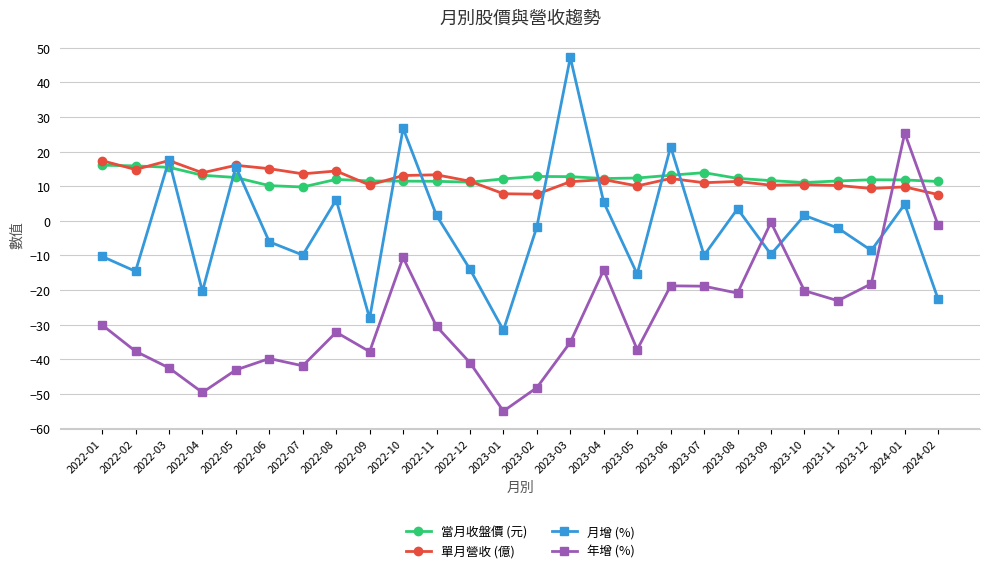

What is the lowest value of the 單月營收 (億) series?

7.6